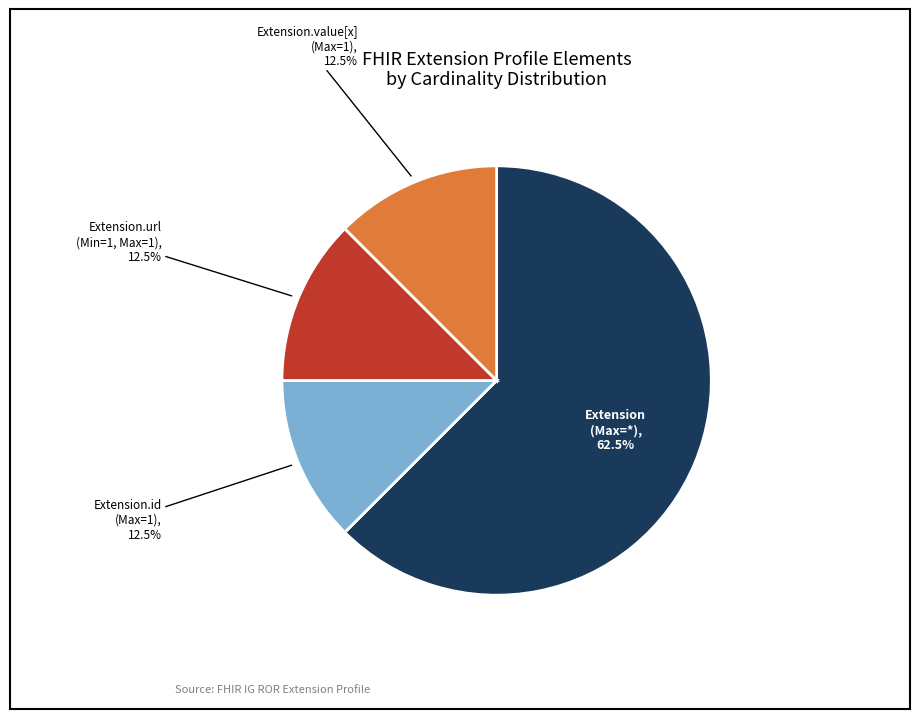

Is there a majority slice in this chart?

Yes